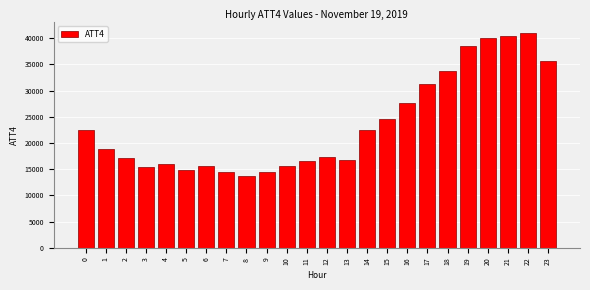

What is the sum of all values?

564700